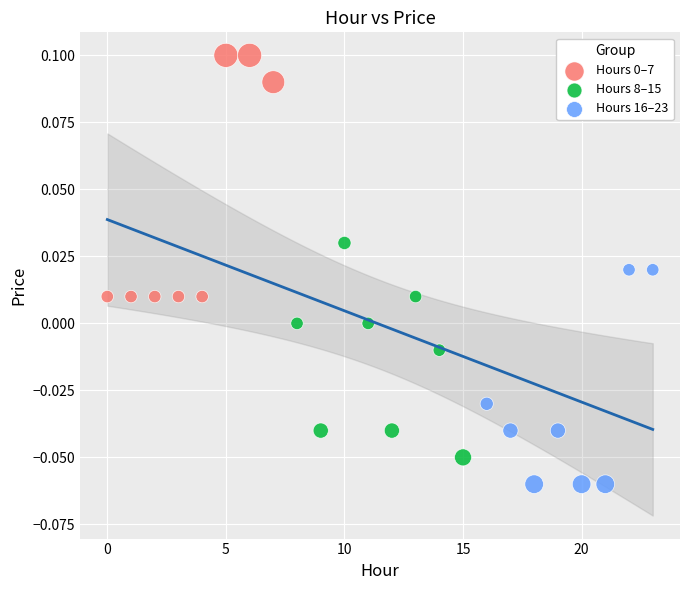

Which series reaches the minimum Y coordinate?

Hours 16–23